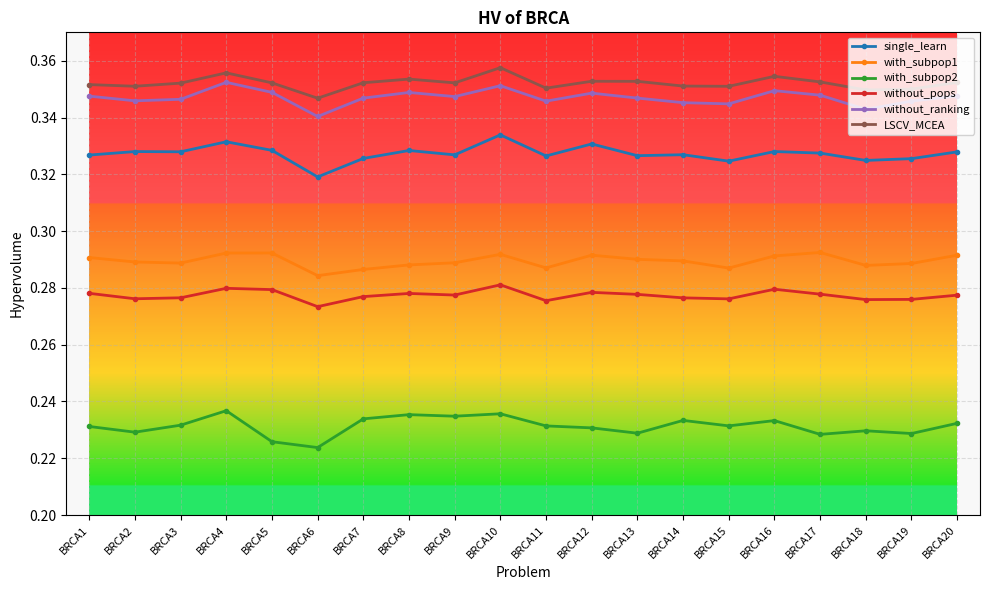

Which category has the lowest value in the single_learn series?

BRCA6